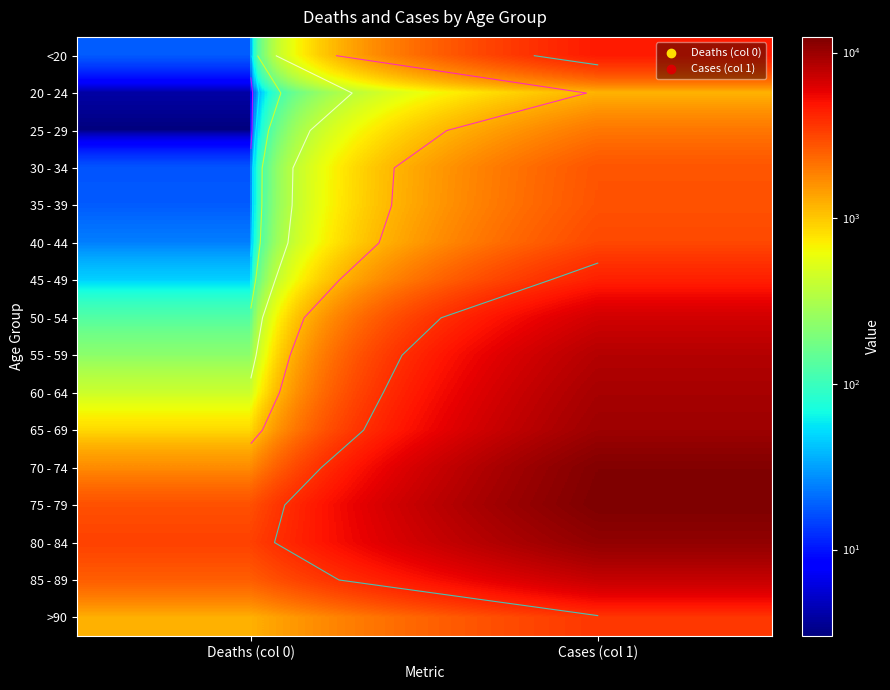

At which label is 35 - 39 closest to 1416?

Deaths (col 0)